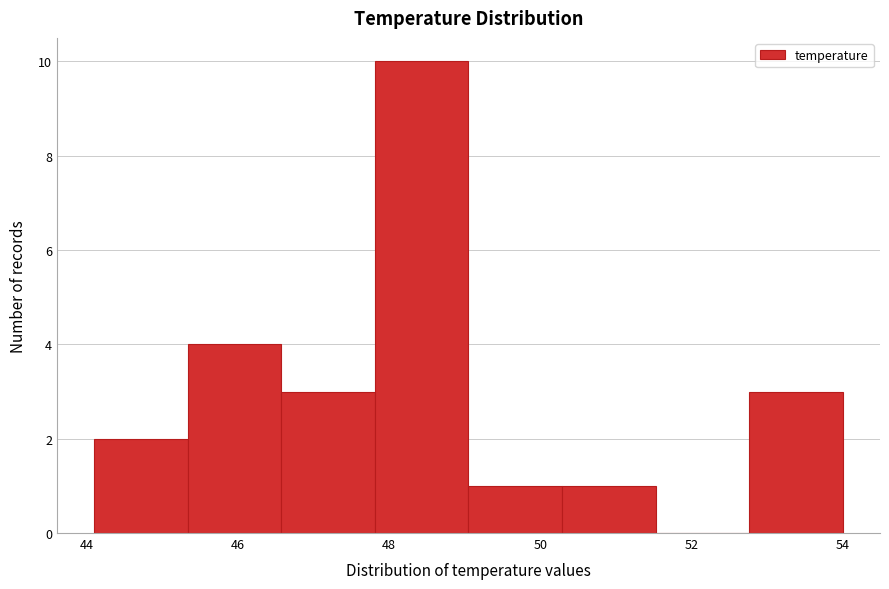

Which range on the x-axis has the tallest bar?

47.8 to 49.0